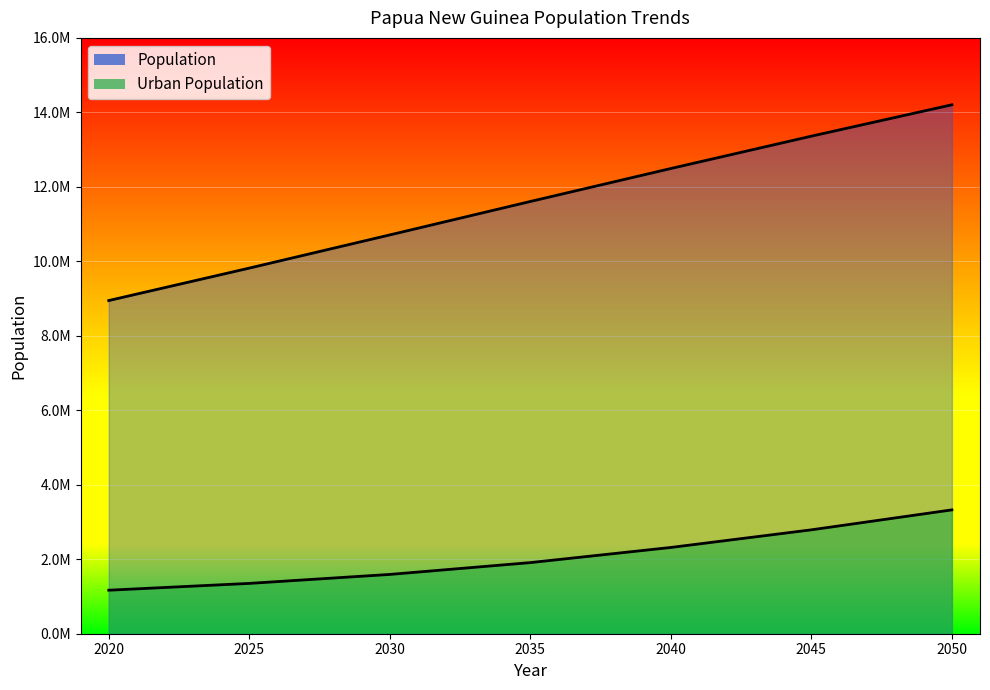

What is the difference between the maximum and second lowest values in the Urban Population series?

1974354